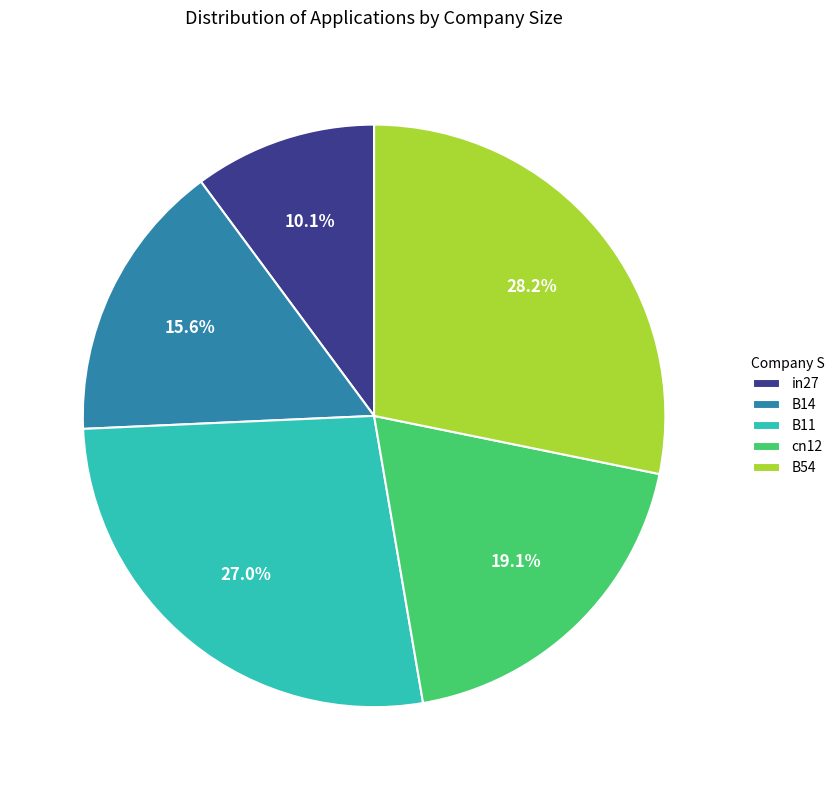

Is in27 the majority of the pie?

No